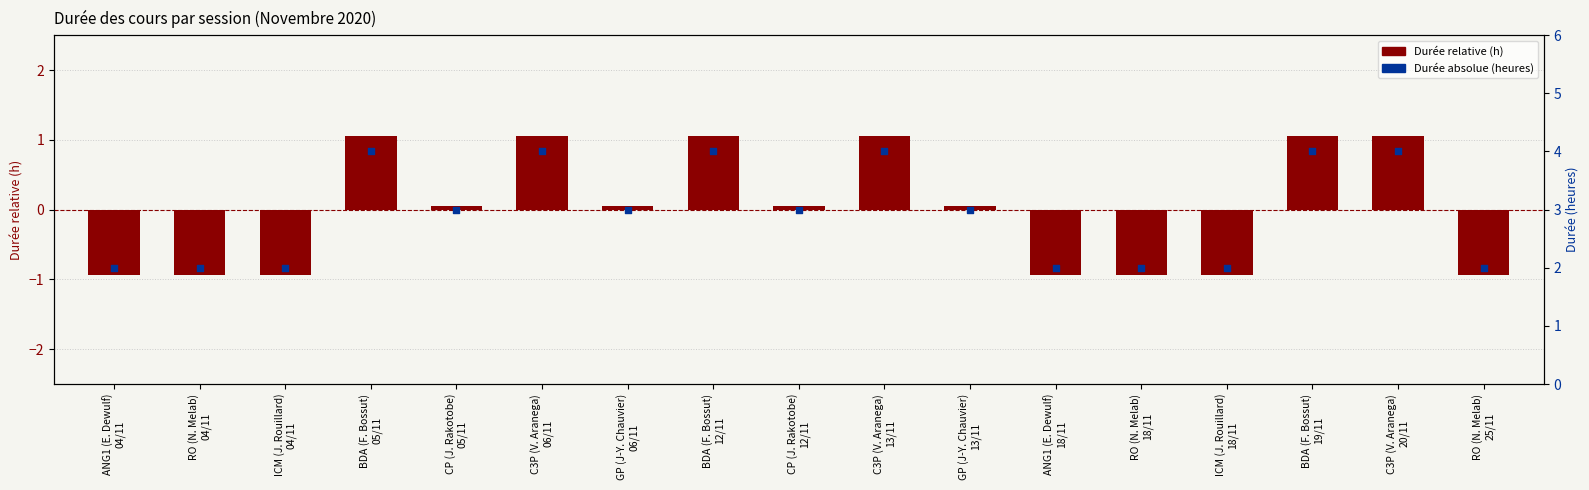

Which series reaches the minimum Y coordinate?

Durée (relative à la moyenne)